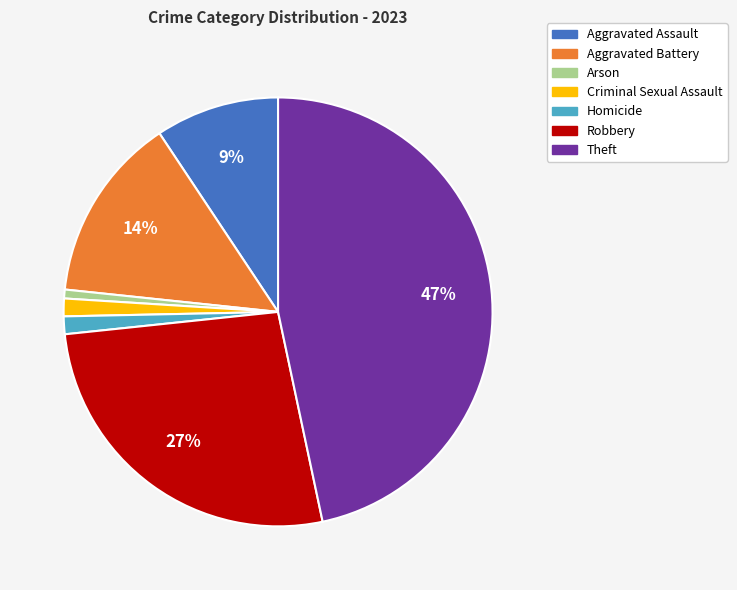

True or false: Aggravated Battery accounts for 1% of the total.

False